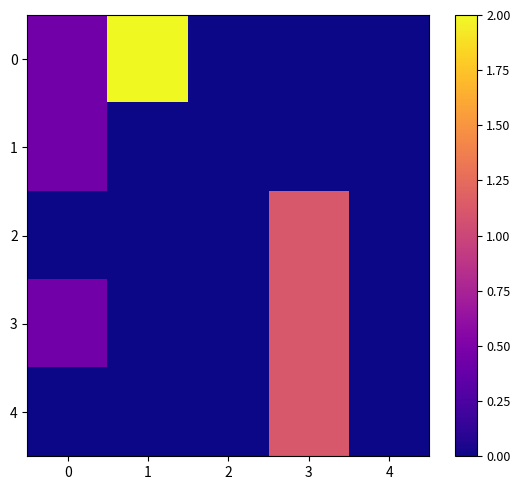

Reading left to right, what are all the values shown in this chart?

row_0: 0=0.4	1=2.0	2=0.0	3=0.0	4=0.0
row_1: 0=0.4	1=0.0	2=0.0	3=0.0	4=0.0
row_2: 0=0.0	1=0.0	2=0.0	3=1.1	4=0.0
row_3: 0=0.4	1=0.0	2=0.0	3=1.1	4=0.0
row_4: 0=0.0	1=0.0	2=0.0	3=1.1	4=0.0